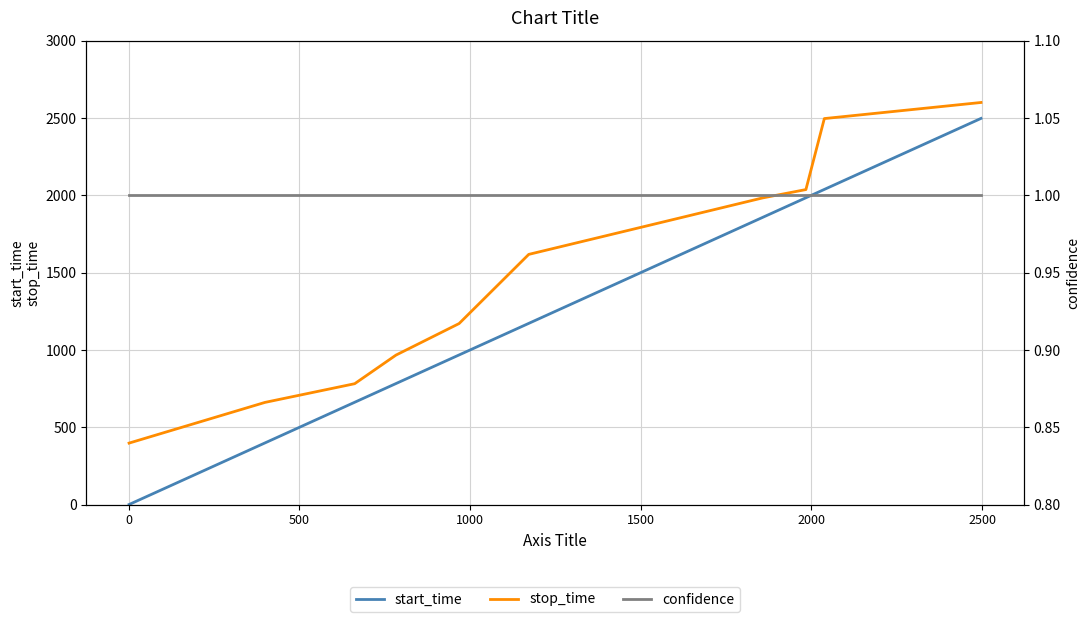

True or false: confidence and start_time cross at least once.

False